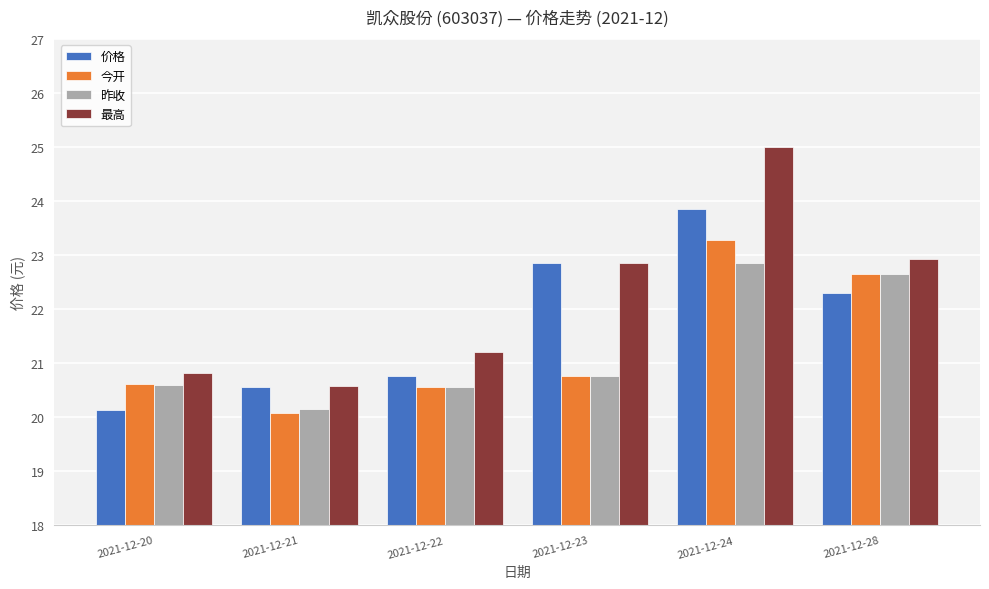

Which series changed the most between 2021-12-22 and 2021-12-23?

价格